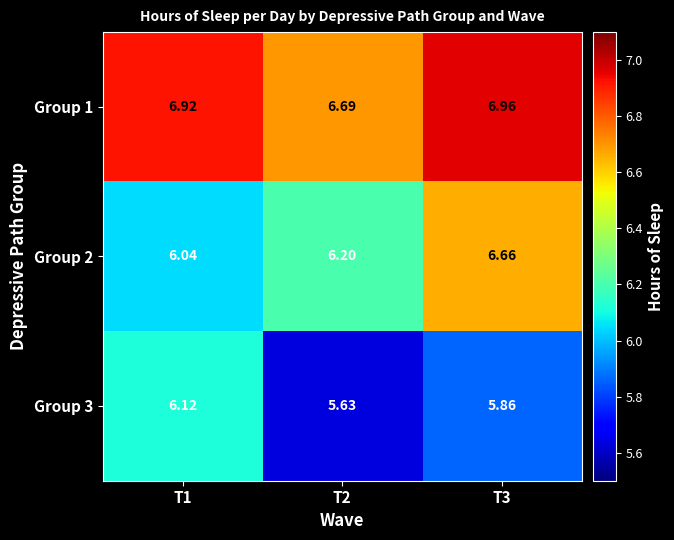

Is the value of Group 2 at T1 greater than the value of Group 1 at T3?

No